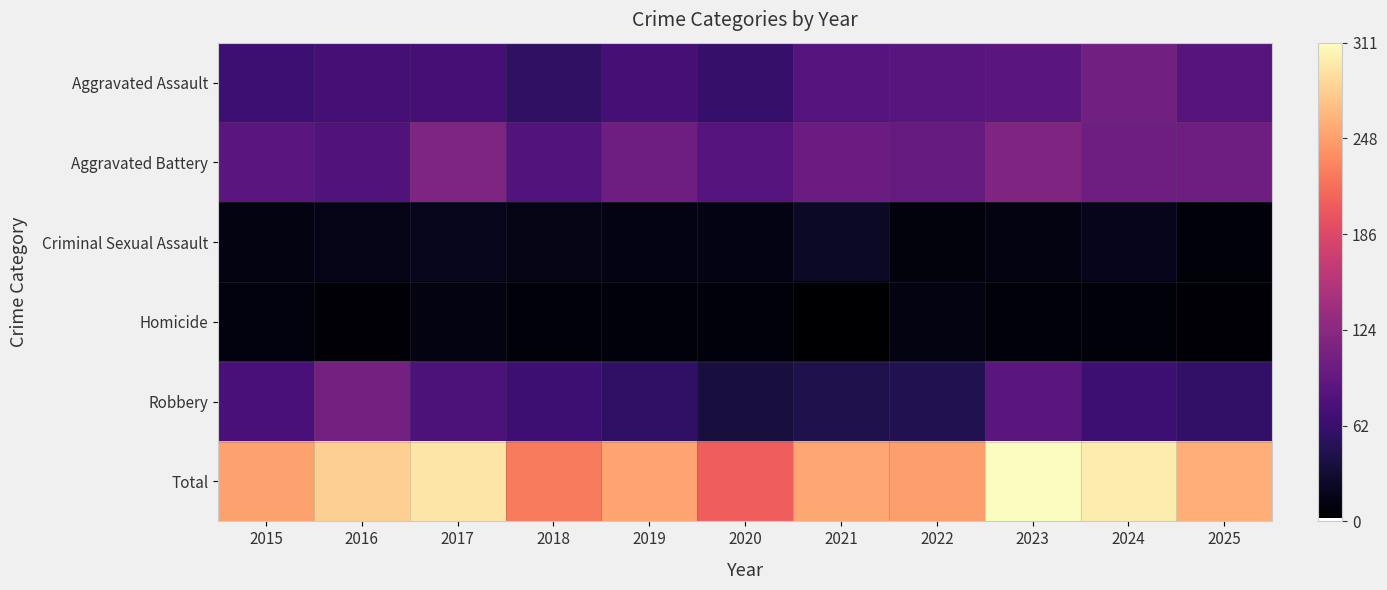

Rank the series at 2022 from lowest to highest value.

Criminal Sexual Assault, Homicide, Robbery, Aggravated Assault, Aggravated Battery, Total